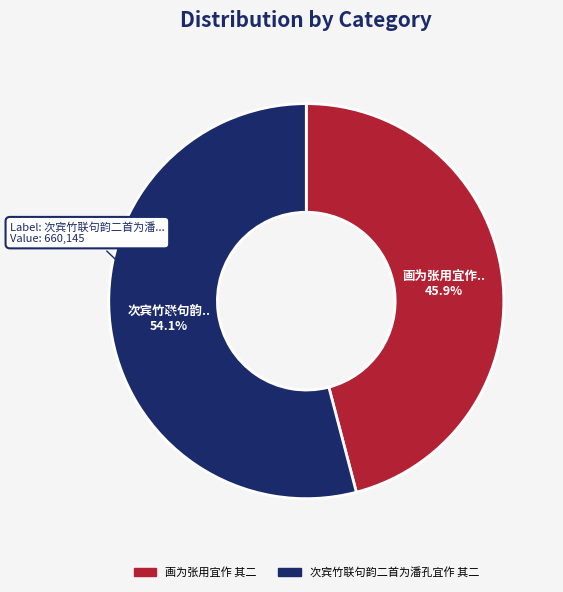

What is the smallest slice in the pie chart?

画为张用宜作 其二